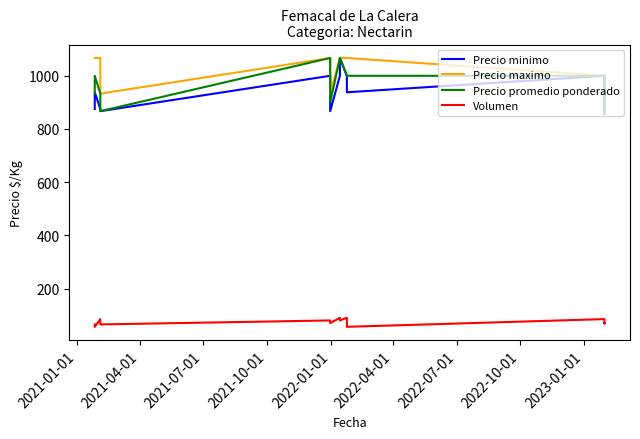

Reading left to right, what are all the values shown in this chart?

Precio minimo: 875	938	875	867	1000	867	1000	1067	1000	938	1000	857	1000
Precio maximo: 1067	1067	1067	933	1067	933	1067	1067	1067	1067	1000	1000	1000
Precio promedio ponderado: 933	1000	933	867	1067	900	1067	1067	1000	1000	1000	857	857
Volumen: 65	56	85	65	80	70	90	80	90	56	85	68	70